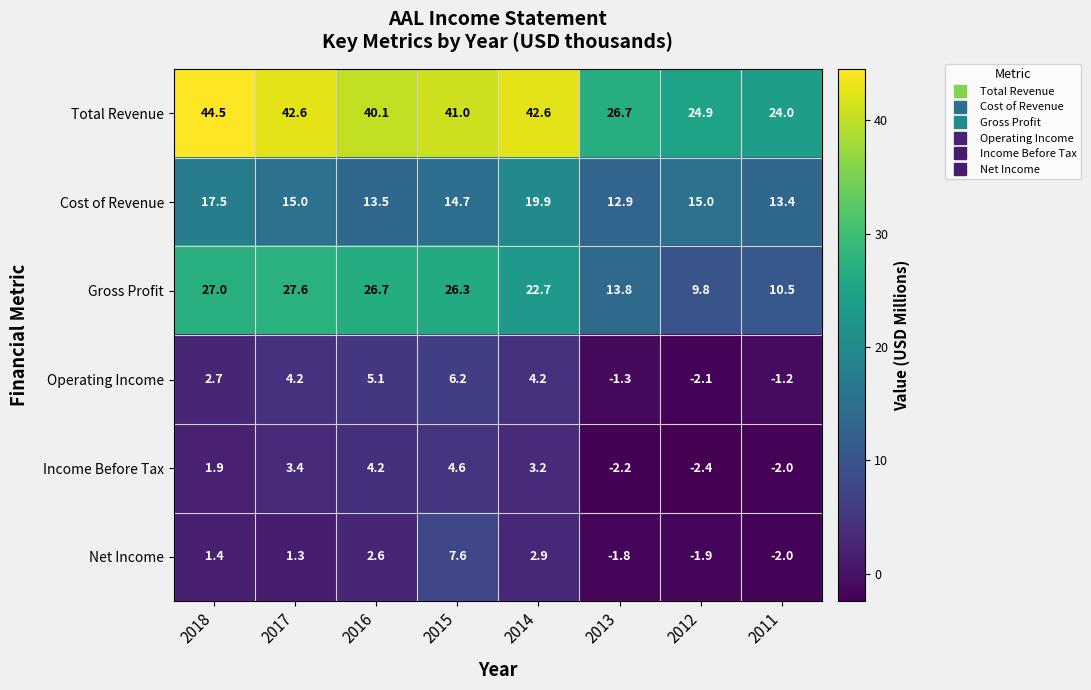

List the labels in order of Income Before Tax value, smallest first.

2012, 2013, 2011, 2018, 2014, 2017, 2016, 2015